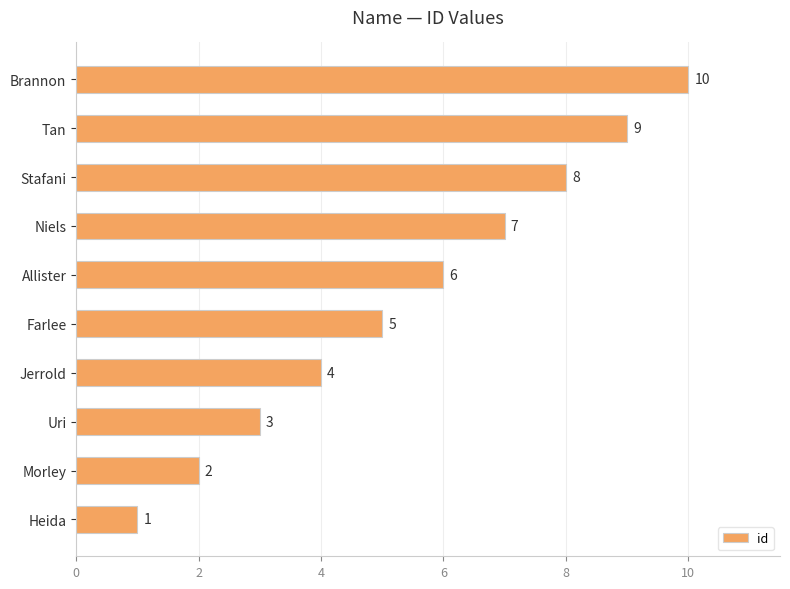

At which label is the value closest to 5?

Farlee